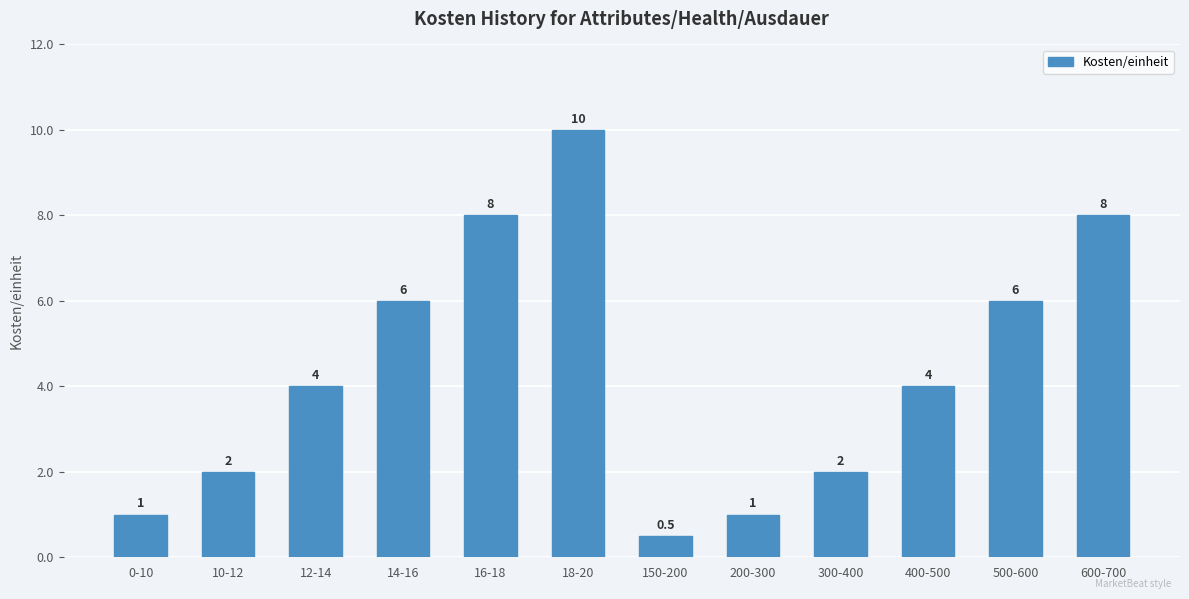

How many data points does each series have?

12